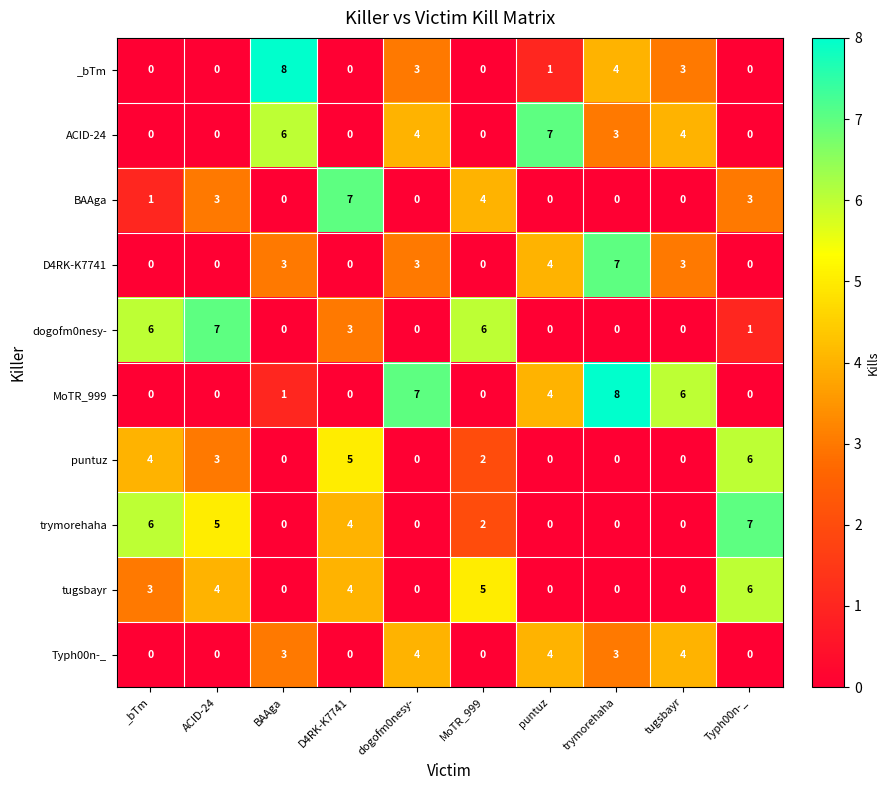

Is the value of _bTm at ACID-24 greater than the value of trymorehaha at _bTm?

No